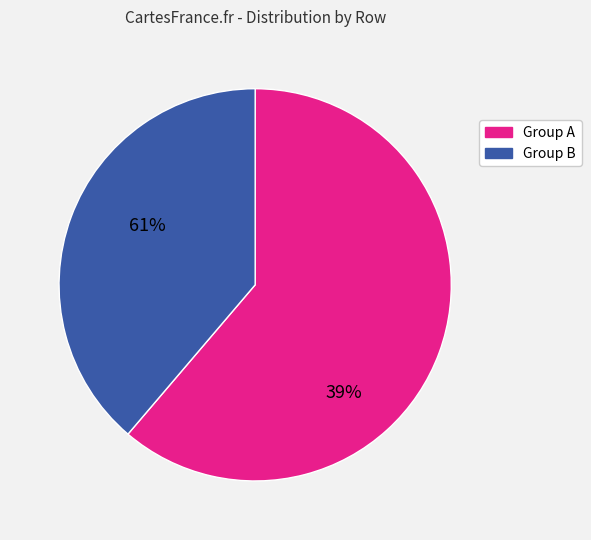

How many slices are in this pie chart?

2